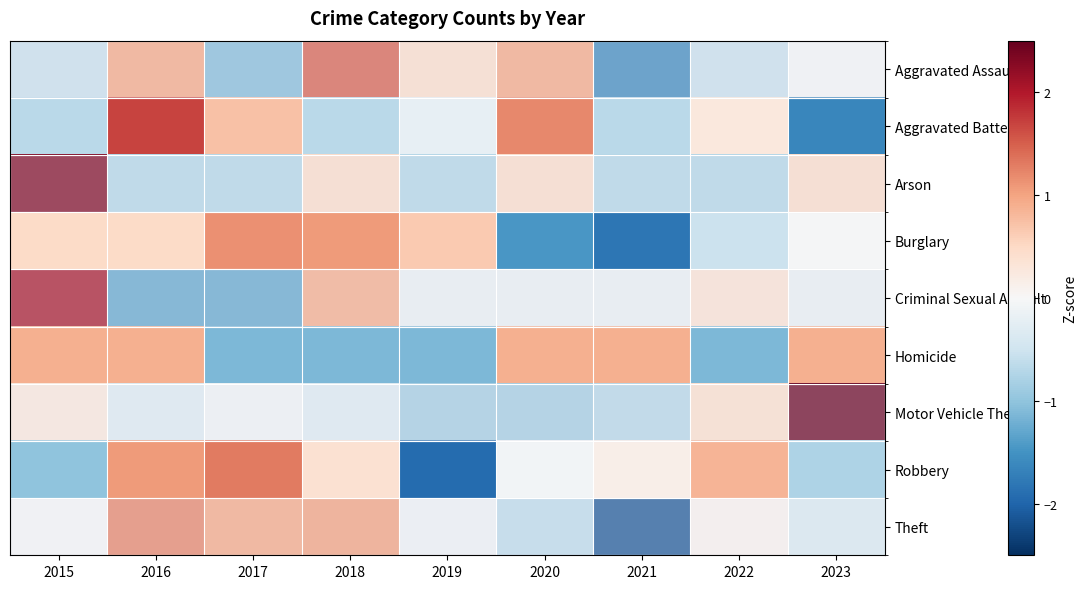

Reading right to left, what are all the values shown in this chart?

Aggravated Assault: 2023=-0.1	2022=-0.6	2021=-1.6	2020=1.0	2019=0.5	2018=1.5	2017=-1.1	2016=1.0	2015=-0.6
Aggravated Battery: 2023=-1.6	2022=0.3	2021=-0.7	2020=1.2	2019=-0.2	2018=-0.7	2017=0.7	2016=1.7	2015=-0.7
Arson: 2023=0.5	2022=-0.8	2021=-0.8	2020=0.5	2019=-0.8	2018=0.5	2017=-0.8	2016=-0.8	2015=2.3
Burglary: 2023=-0.0	2022=-0.5	2021=-1.8	2020=-1.5	2019=0.6	2018=1.1	2017=1.2	2016=0.5	2015=0.5
Criminal Sexual Assault: 2023=-0.2	2022=0.4	2021=-0.2	2020=-0.2	2019=-0.2	2018=0.9	2017=-1.3	2016=-1.3	2015=2.1
Homicide: 2023=0.9	2022=-1.1	2021=0.9	2020=0.9	2019=-1.1	2018=-1.1	2017=-1.1	2016=0.9	2015=0.9
Motor Vehicle Theft: 2023=2.5	2022=0.4	2021=-0.7	2020=-0.9	2019=-0.9	2018=-0.3	2017=-0.1	2016=-0.3	2015=0.3
Robbery: 2023=-0.8	2022=0.8	2021=0.2	2020=-0.1	2019=-1.9	2018=0.4	2017=1.3	2016=1.1	2015=-1.0
Theft: 2023=-0.4	2022=0.1	2021=-2.2	2020=-0.7	2019=-0.1	2018=1.0	2017=1.0	2016=1.3	2015=-0.0